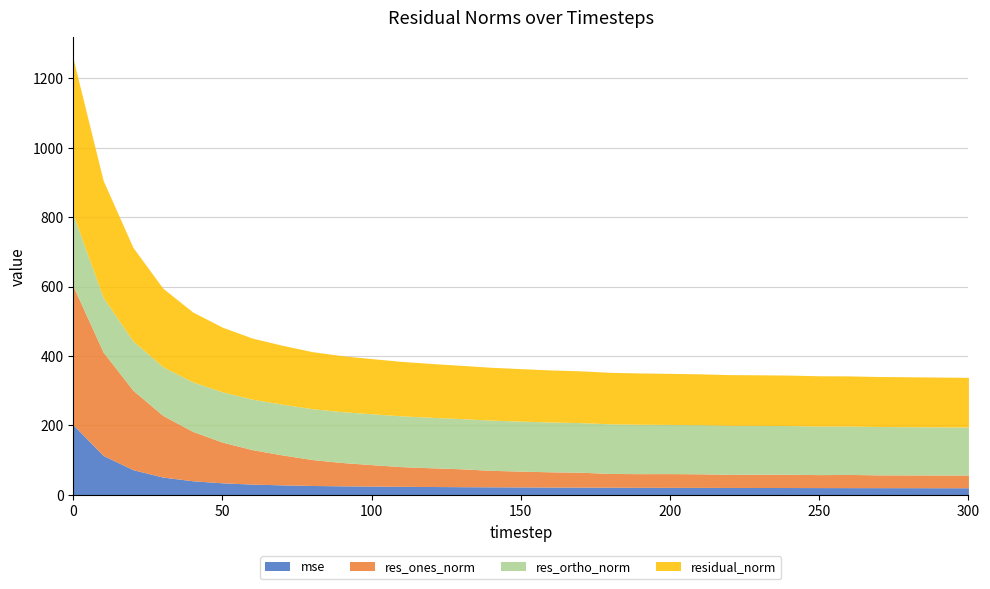

Is the value of residual_norm at 120 greater than the value of res_ortho_norm at 40?

Yes